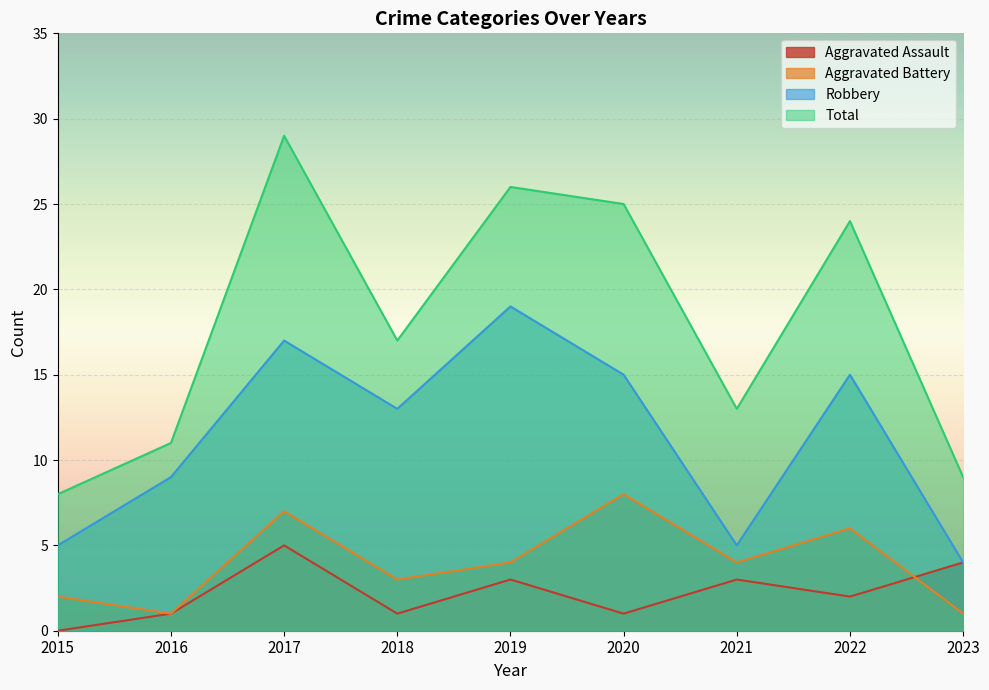

True or false: Aggravated Assault and Total cross at least once.

False